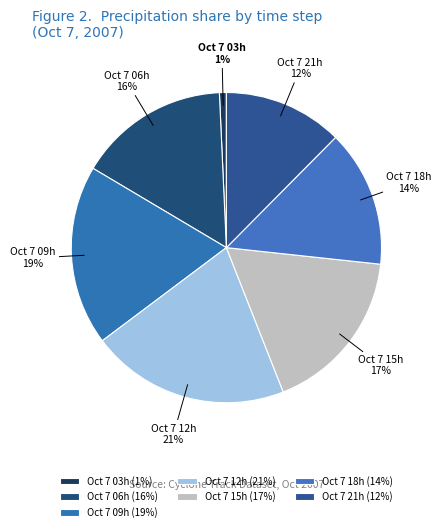

Is there a majority slice in this chart?

No